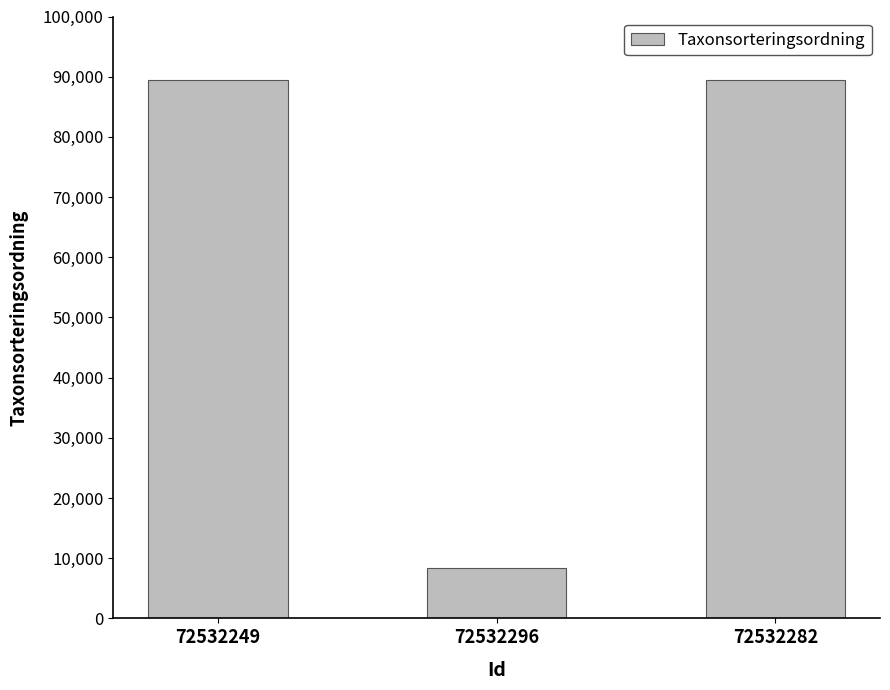

What is the difference between the values at 72532282 and 72532296?

81015